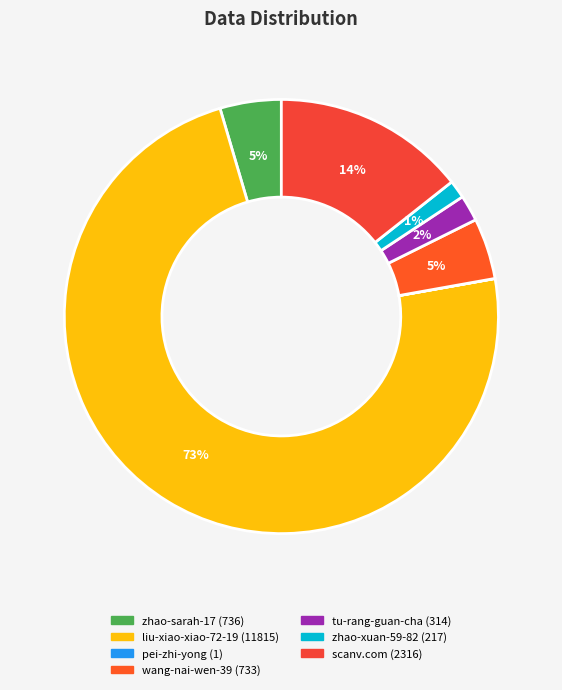

Rank the categories by value from lowest to highest.

pei-zhi-yong, zhao-xuan-59-82, tu-rang-guan-cha, wang-nai-wen-39, zhao-sarah-17, scanv.com, liu-xiao-xiao-72-19